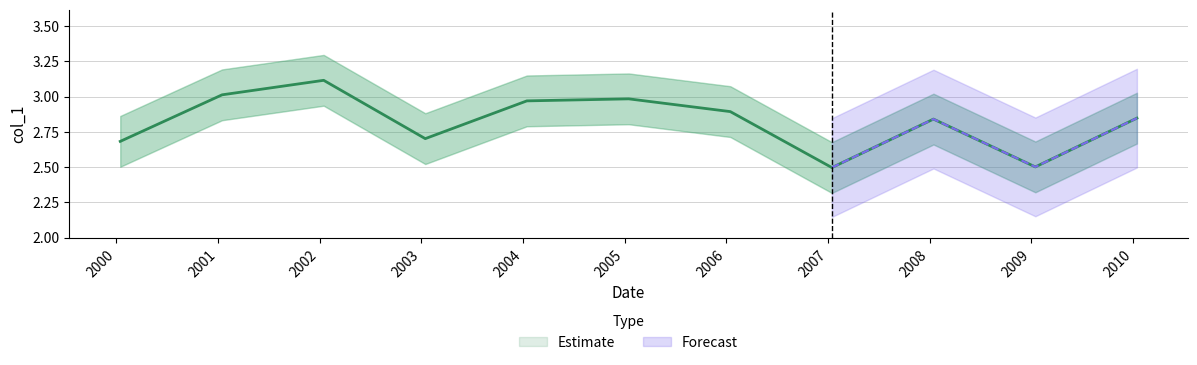

At which category does the data reach its first local peak?

2002-01-15